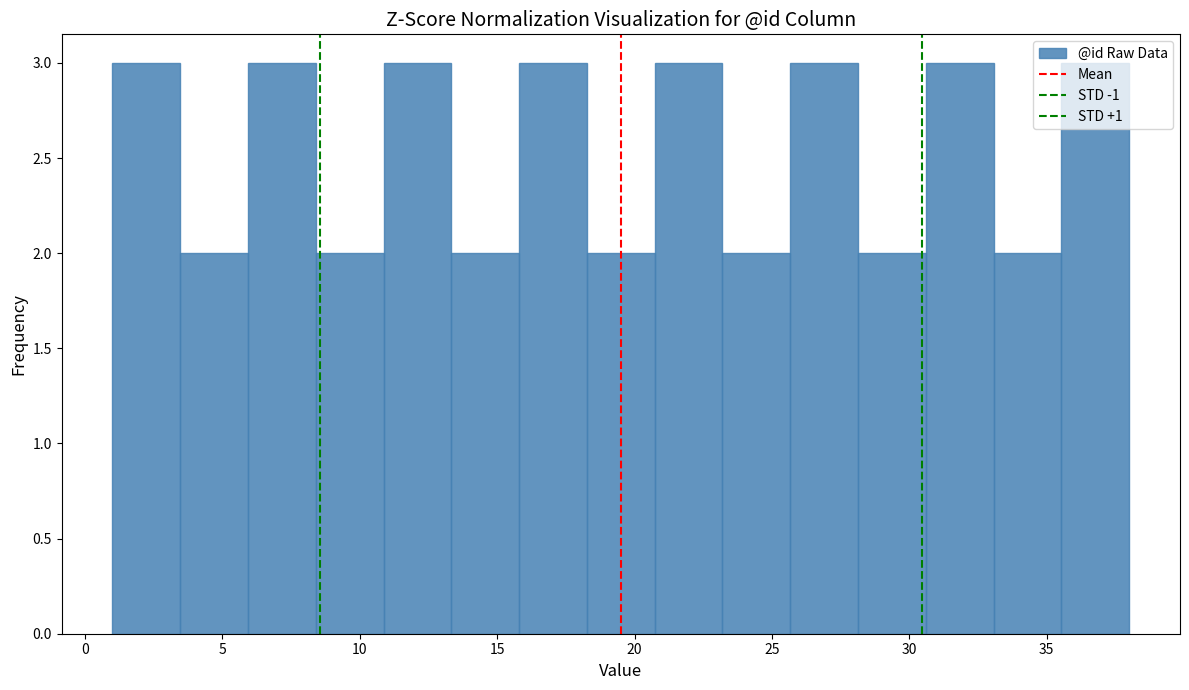

Reading left to right, transcribe this chart: for each bar, give the range it covers on the x-axis and its height. Neither the bar edges nor the heights are printed on the chart, so give them approximately, as read against the axes.

1.0 to 3.5: 3
3.5 to 6.0: 2
6.0 to 8.5: 3
8.5 to 11.0: 2
11.0 to 13.5: 3
13.5 to 16.0: 2
16.0 to 18.5: 3
18.5 to 20.5: 2
20.5 to 23.0: 3
23.0 to 25.5: 2
25.5 to 28.0: 3
28.0 to 30.5: 2
30.5 to 33.0: 3
33.0 to 35.5: 2
35.5 to 38.0: 3